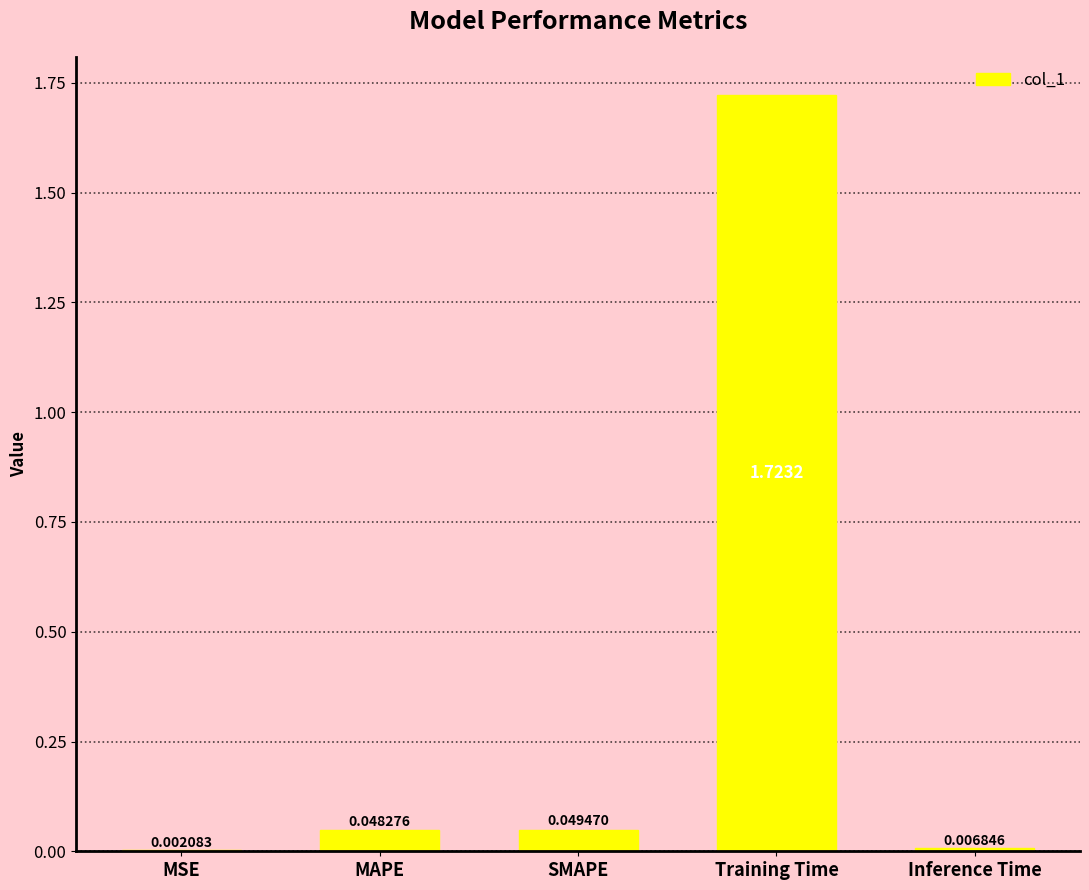

Which has a higher value, MAPE or MSE?

MAPE